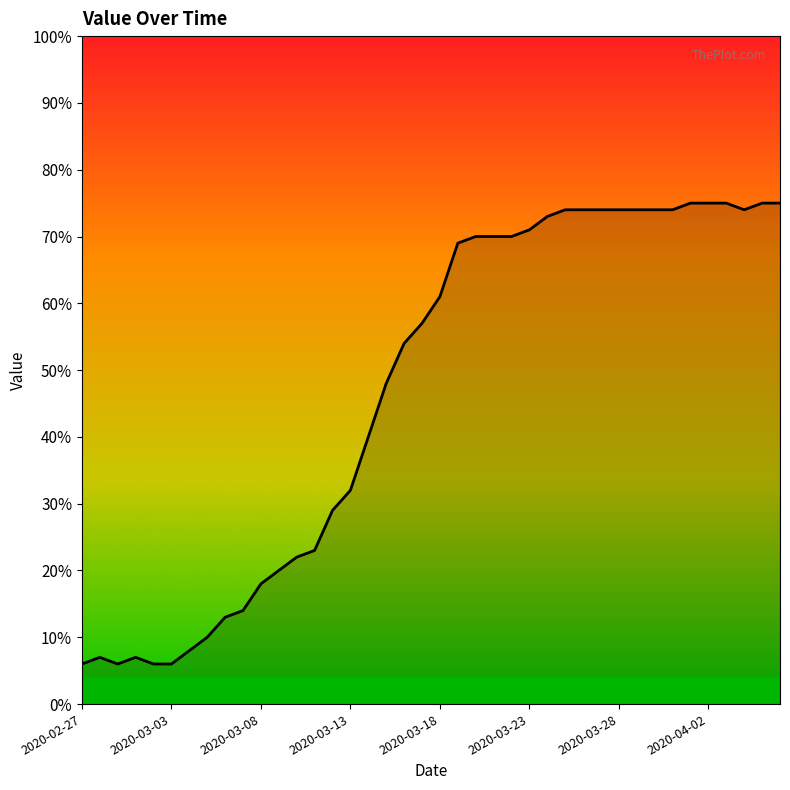

What is the minimum value shown in the chart?

6